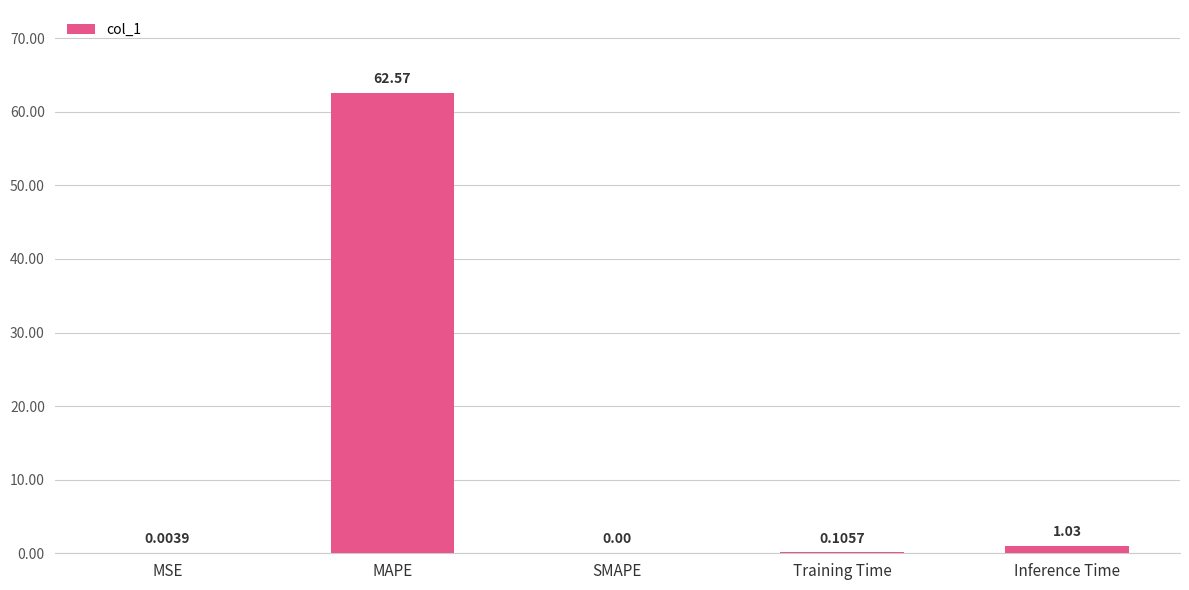

What is the sum of all values?

63.7